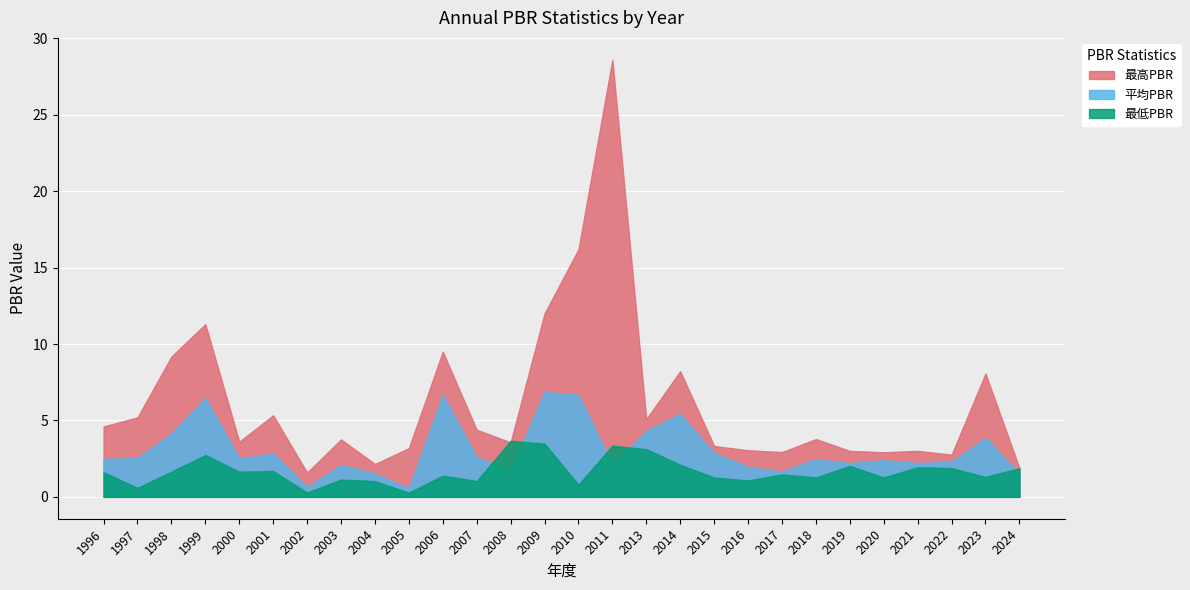

Which series has the widest spread of values?

最高PBR